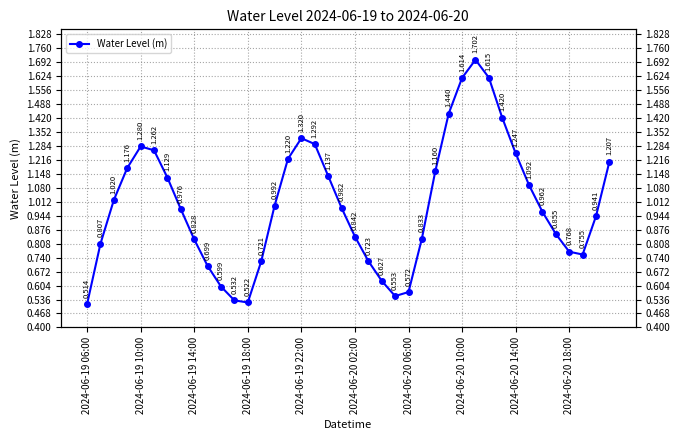

List the labels in order of value, smallest first.

2024-06-19 06:00, 12, 11, 23, 24, 10, 22, 2024-06-20 18:00, 13, 21, 37, 36, 2024-06-19 10:00, 2024-06-20 14:00, 25, 20, 35, 38, 34, 2024-06-20 10:00, 19, 14, 2024-06-19 14:00, 33, 2024-06-20 06:00, 18, 26, 2024-06-19 18:00, 39, 15, 32, 2024-06-20 02:00, 2024-06-19 22:00, 17, 16, 31, 27, 28, 30, 29